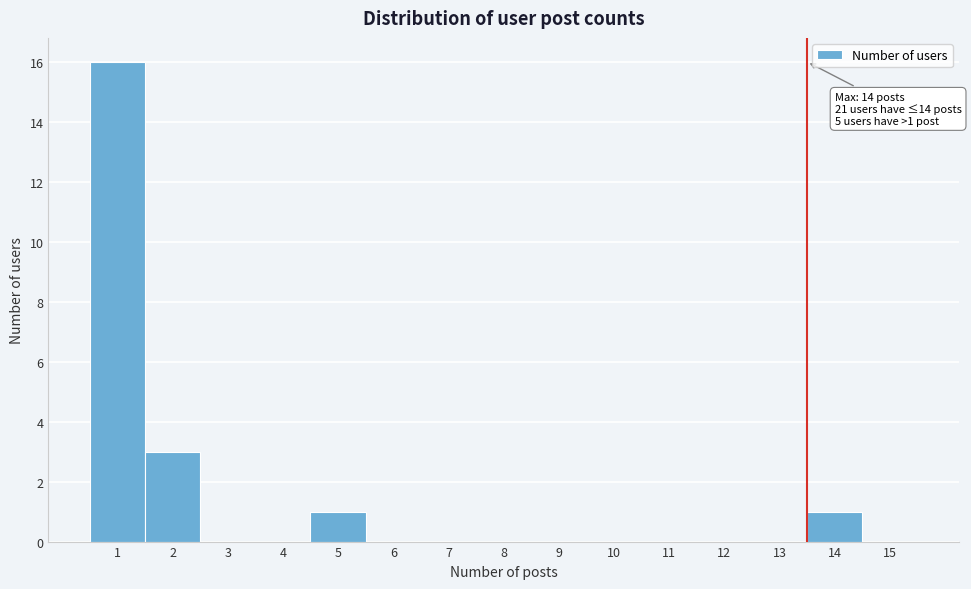

Reading right to left, transcribe all the data shown in this chart.

15=0	14=1	13=0	12=0	11=0	10=0	9=0	8=0	7=0	6=0	5=1	4=0	3=0	2=3	1=16